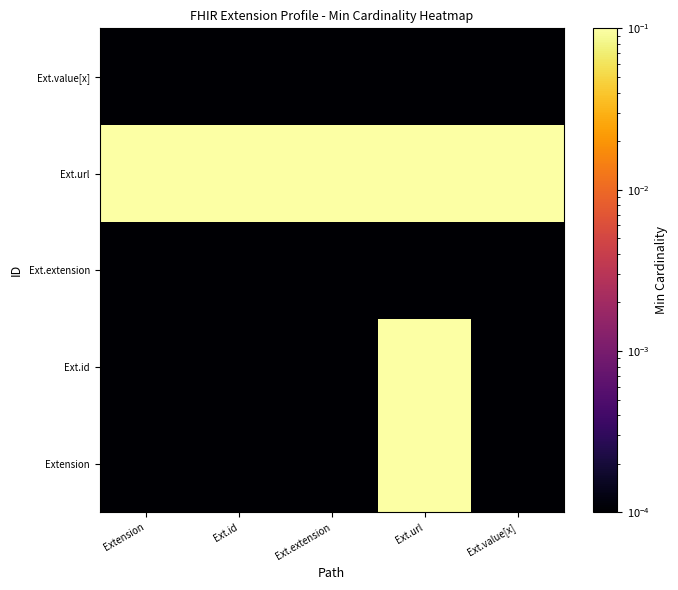

What is the maximum value shown in the chart?

1.0